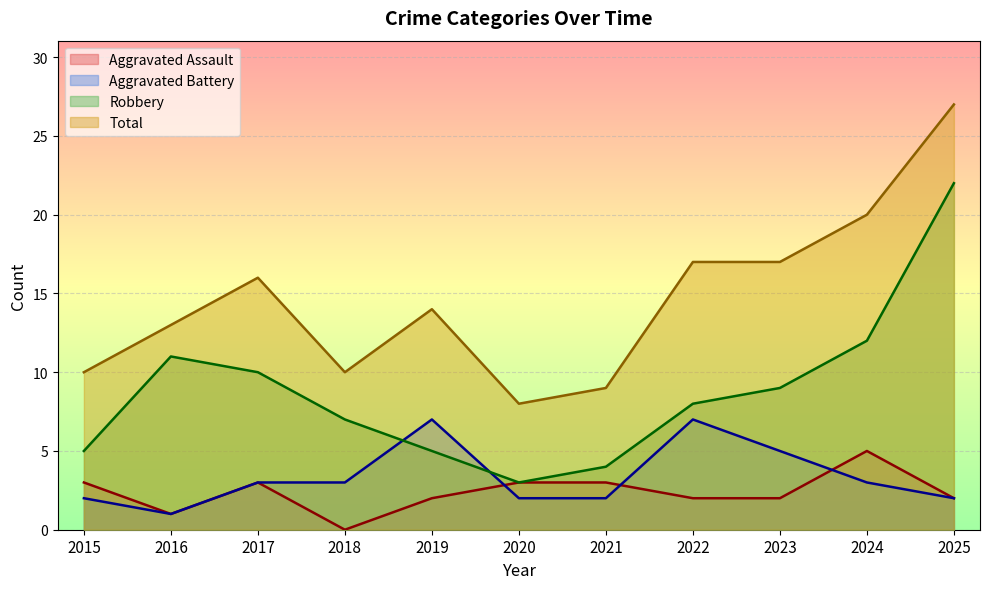

What is the difference between the highest and lowest values at 2021?

7